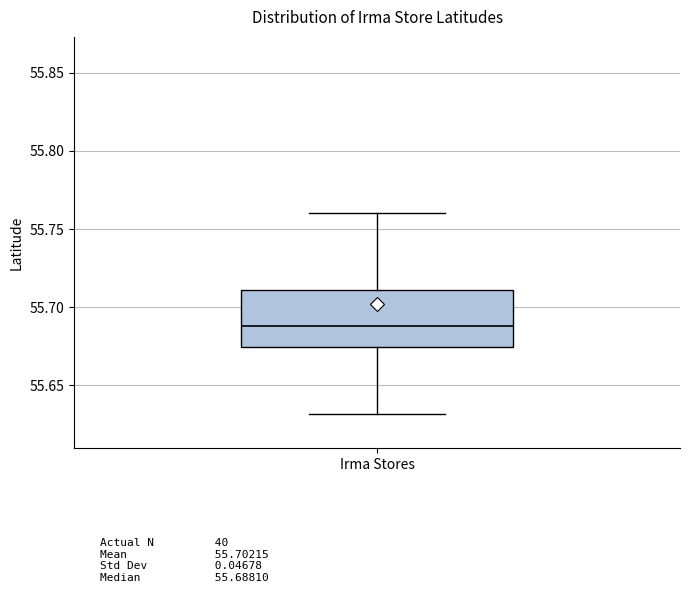

Transcribe this box plot: give where the median line is, the range the box spans, and where the two whiskers end, as read against the y-axis. The values are not printed on the chart, so give them approximately, as read against the axis.

median 55.690, box 55.675 to 55.710, whiskers 55.630 to 55.760